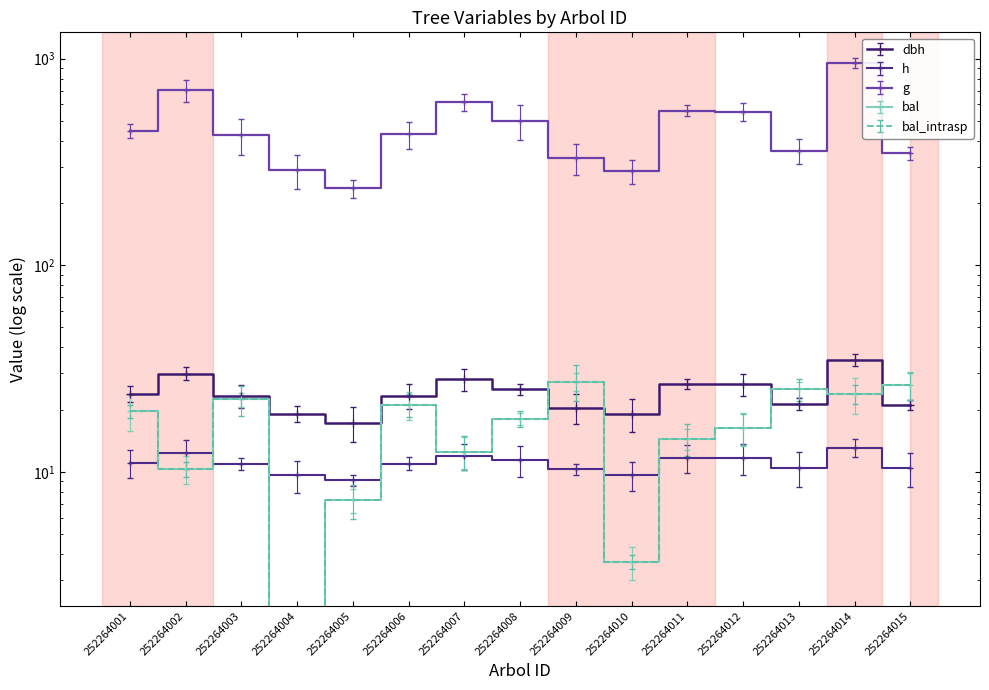

Which label corresponds to the smallest value in the chart?

252264004